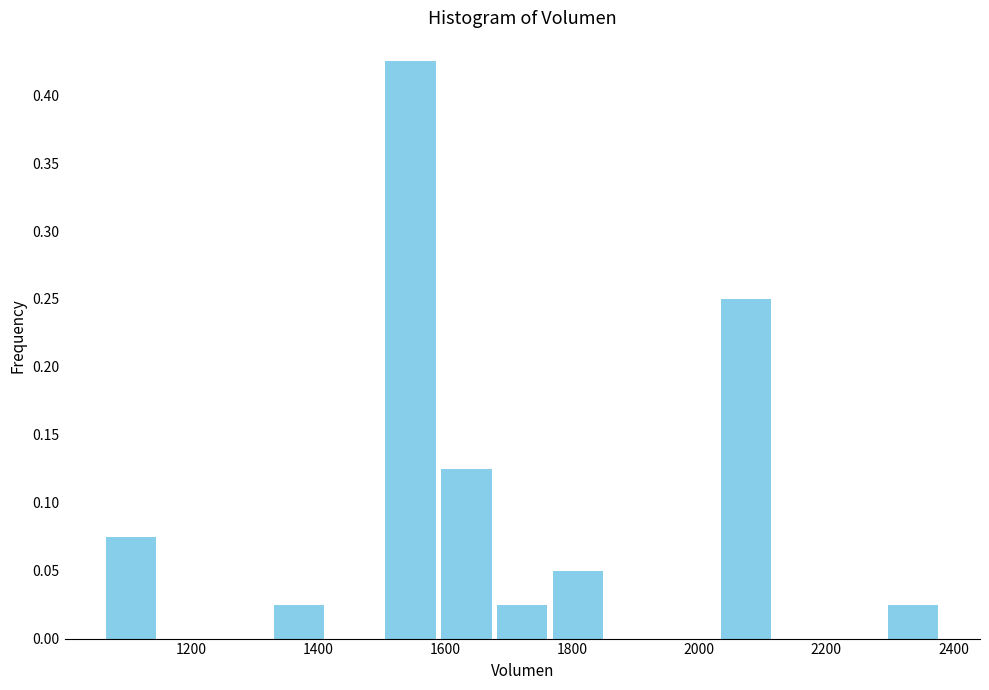

Reading left to right, transcribe this chart: for each bar, give the range it covers on the x-axis and its height. Neither the bar edges nor the heights are printed on the chart, so give them approximately, as read against the axes.

1060 to 1160: 0.075
1160 to 1240: 0
1240 to 1320: 0
1320 to 1420: 0.025
1420 to 1500: 0
1500 to 1580: 0.425
1580 to 1680: 0.125
1680 to 1760: 0.025
1760 to 1860: 0.050
1860 to 1940: 0
1940 to 2020: 0
2020 to 2120: 0.250
2120 to 2200: 0
2200 to 2300: 0
2300 to 2380: 0.025